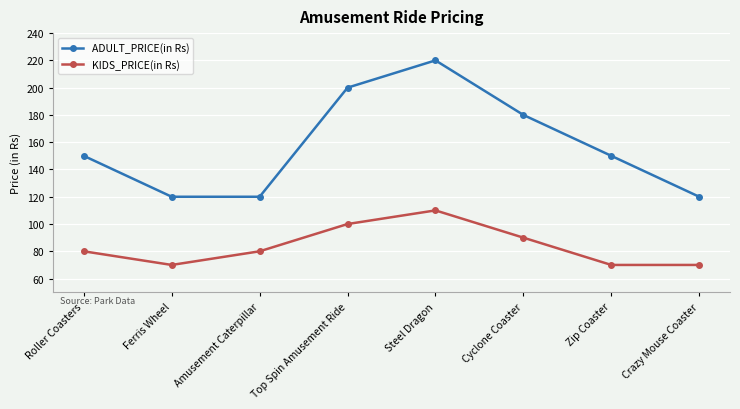

What is the label of the 3rd point from the right?

Cyclone Coaster